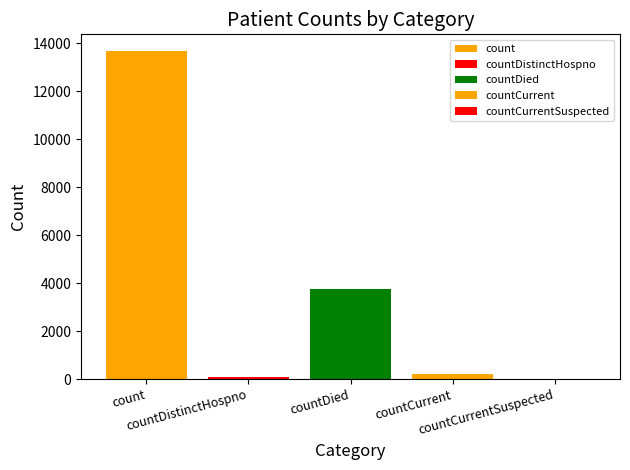

The chart shows a value of 130 at countDistinctHospno. True or false?

False